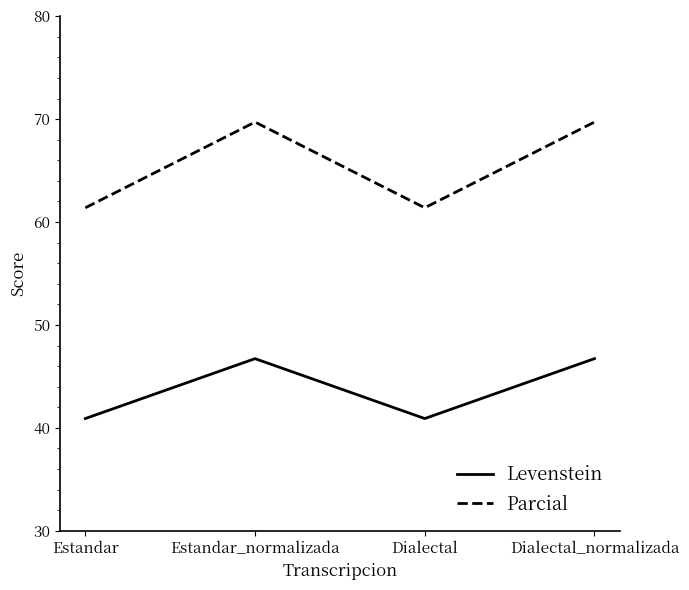

How many lines are shown in the chart?

2